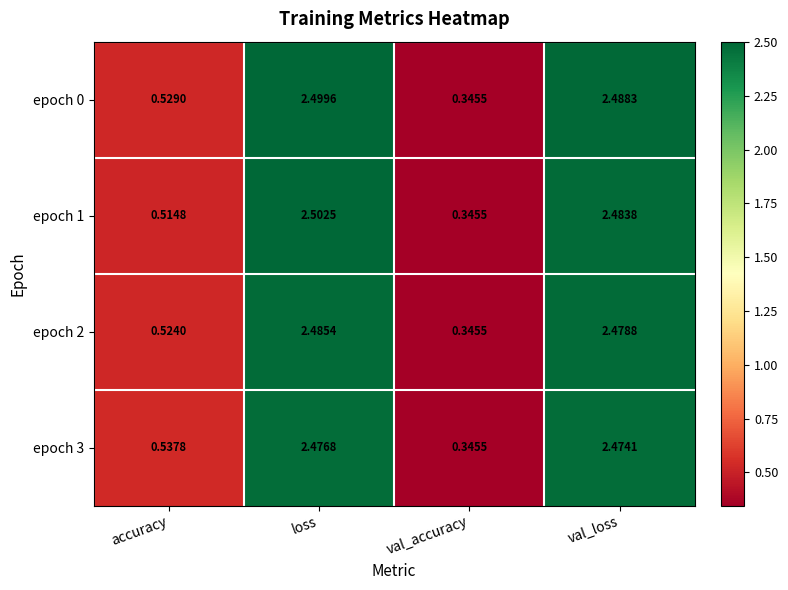

Where is epoch 1 nearest to the value 1?

accuracy